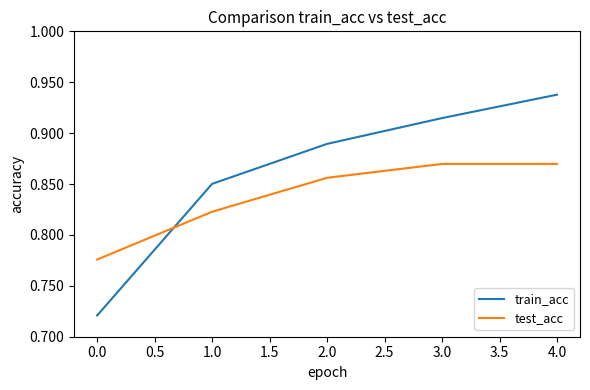

Which category has the lowest value in the test_acc series?

0.0